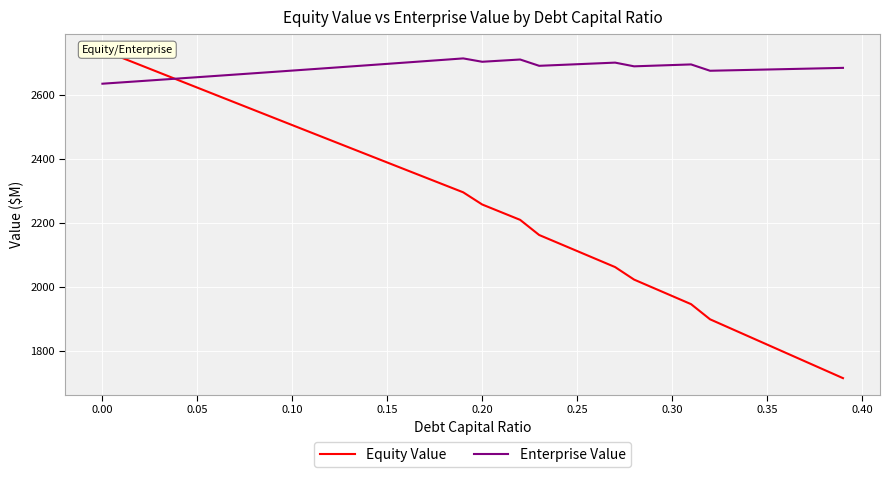

What is the average value of the Enterprise Value series?

2682.6